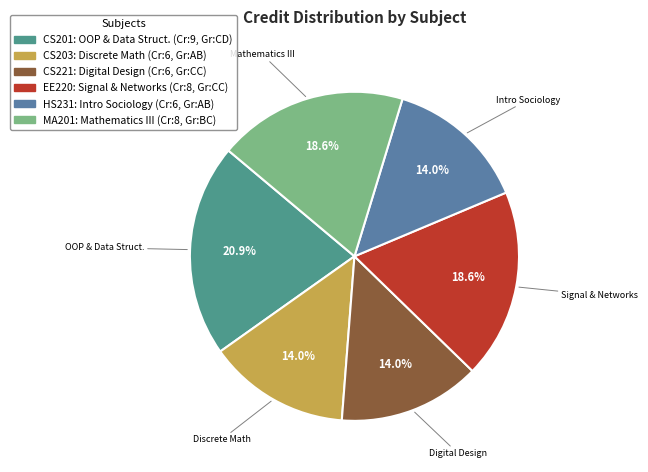

Count the number of slices in the pie.

6